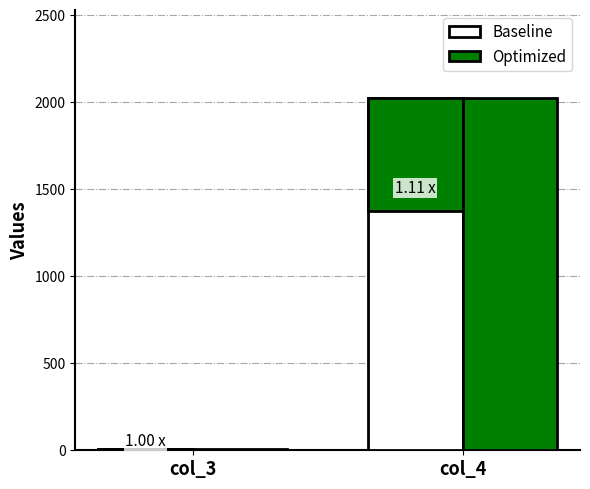

Rank the categories by Baseline value from highest to lowest.

col_4, col_3